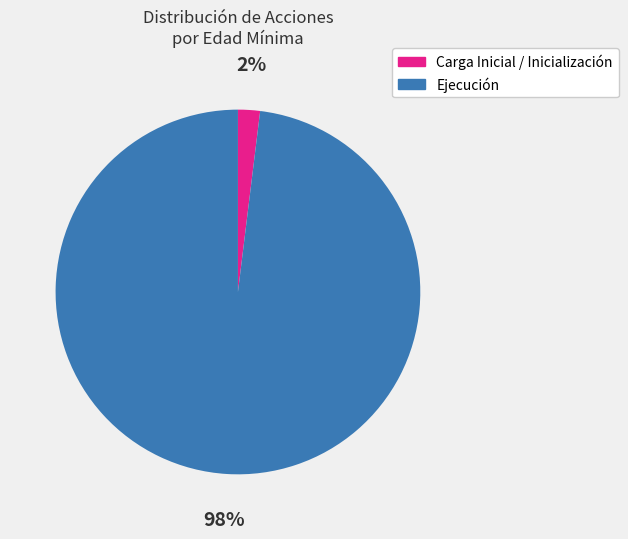

To the nearest percent, what is the average slice percentage?

50%